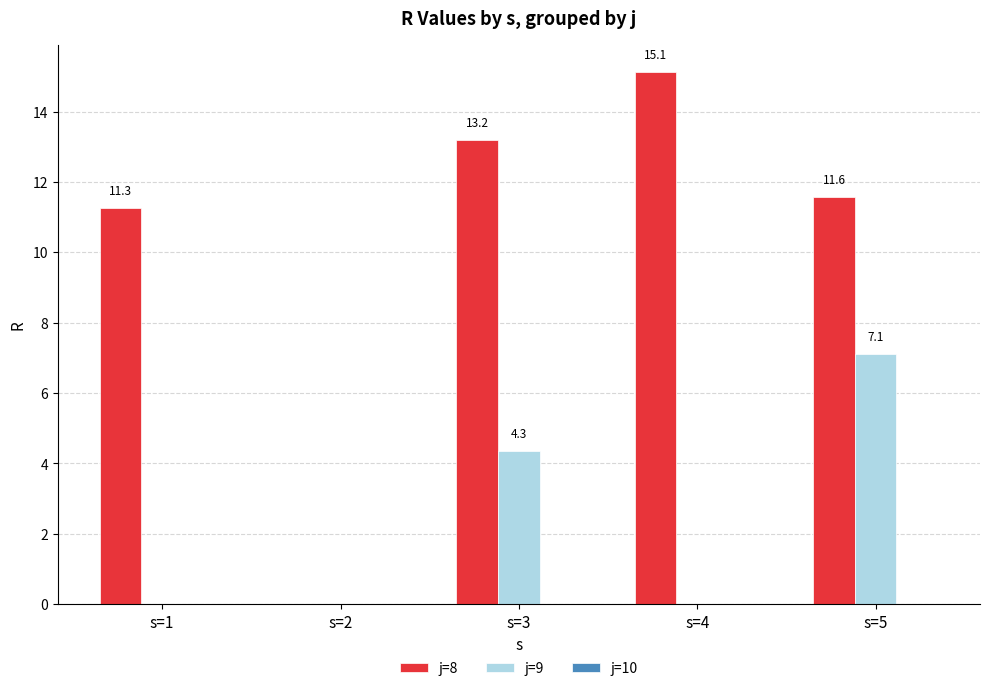

Is it true that j=8 equals 15.1 at s=4?

True